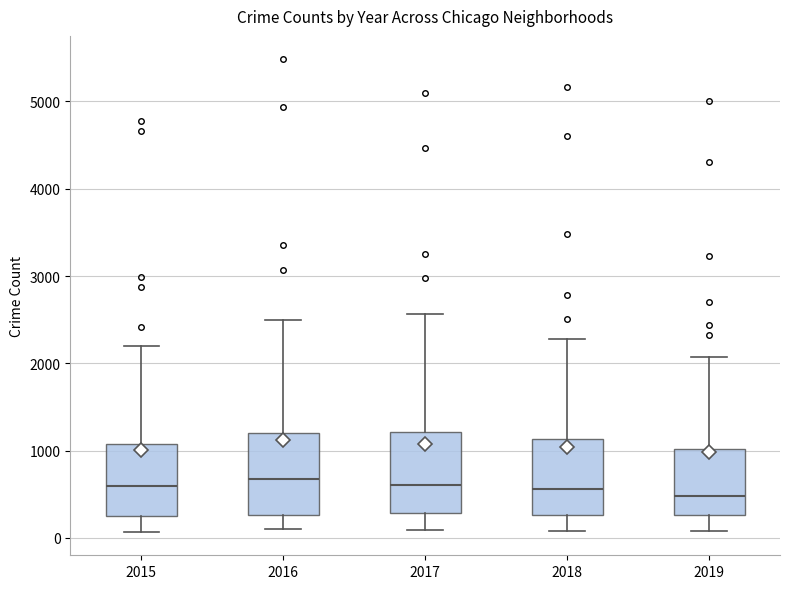

Reading left to right, transcribe this box plot: for each box, give where its median line is, the range the box spans, and where its two whiskers end, as read against the y-axis. The values are not printed on the chart, so give them approximately, as read against the axis.

2015: median 600, box 300 to 1100, whiskers 100 to 2200
2016: median 700, box 300 to 1200, whiskers 100 to 2500
2017: median 600, box 300 to 1200, whiskers 100 to 2600
2018: median 600, box 300 to 1100, whiskers 100 to 2300
2019: median 500, box 300 to 1000, whiskers 100 to 2100